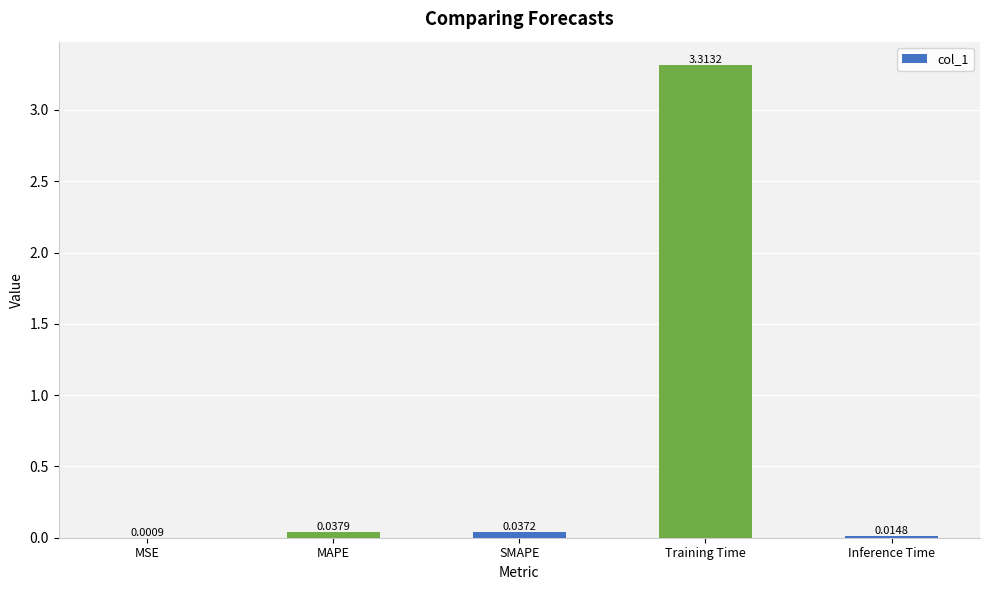

What is the sum of all values?

3.4